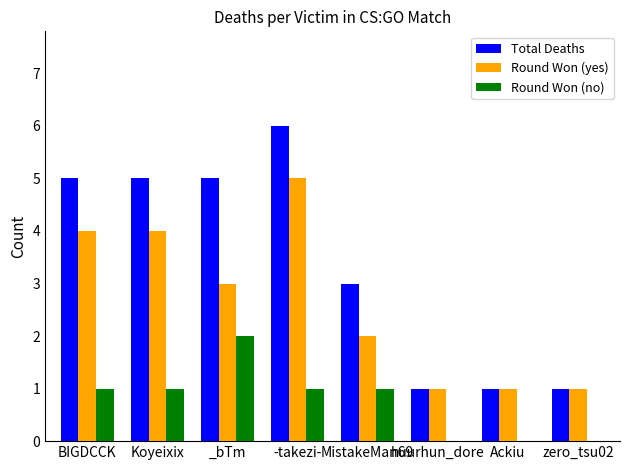

What is the total value across all series at -takezi-?

12